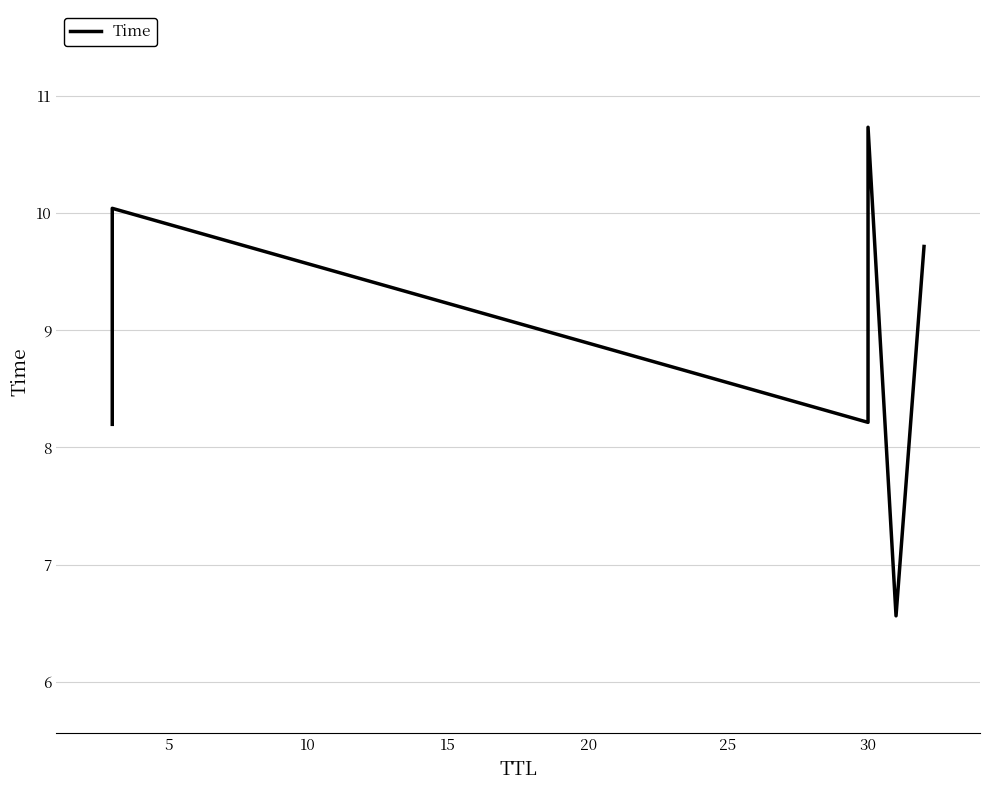

Approximately how many times larger is the value at 0 compared to 15?

0.8